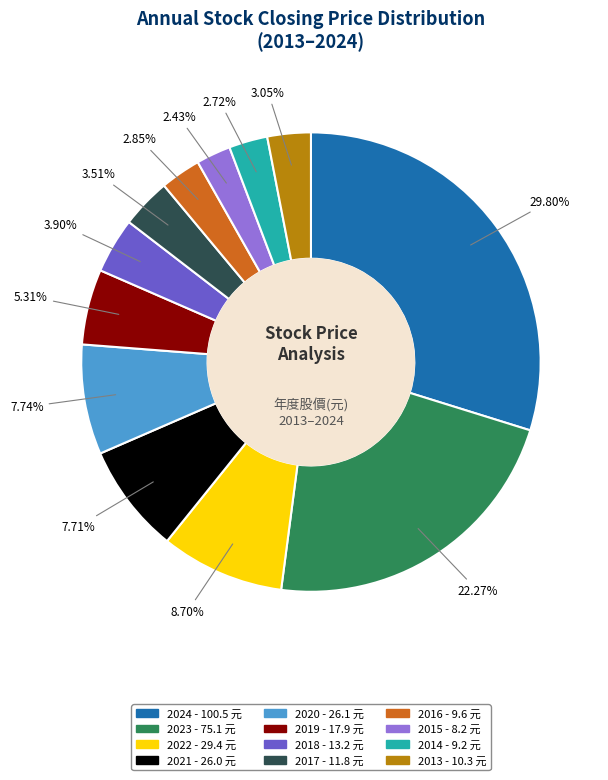

The 2016 slice represents 3% of the pie. True or false?

True